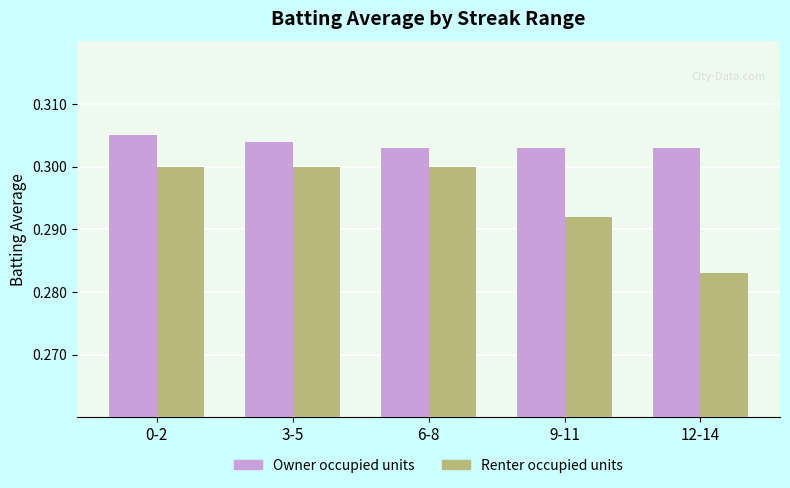

True or false: Renter occupied units has a value of 0.1 at 9-11.

False